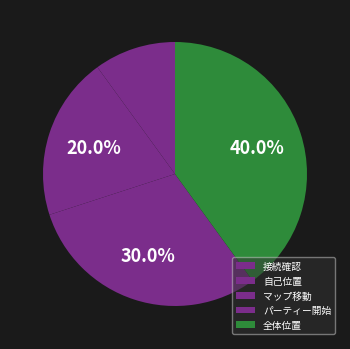

To the nearest percent, what percentage of the pie is 自己位置?

10%